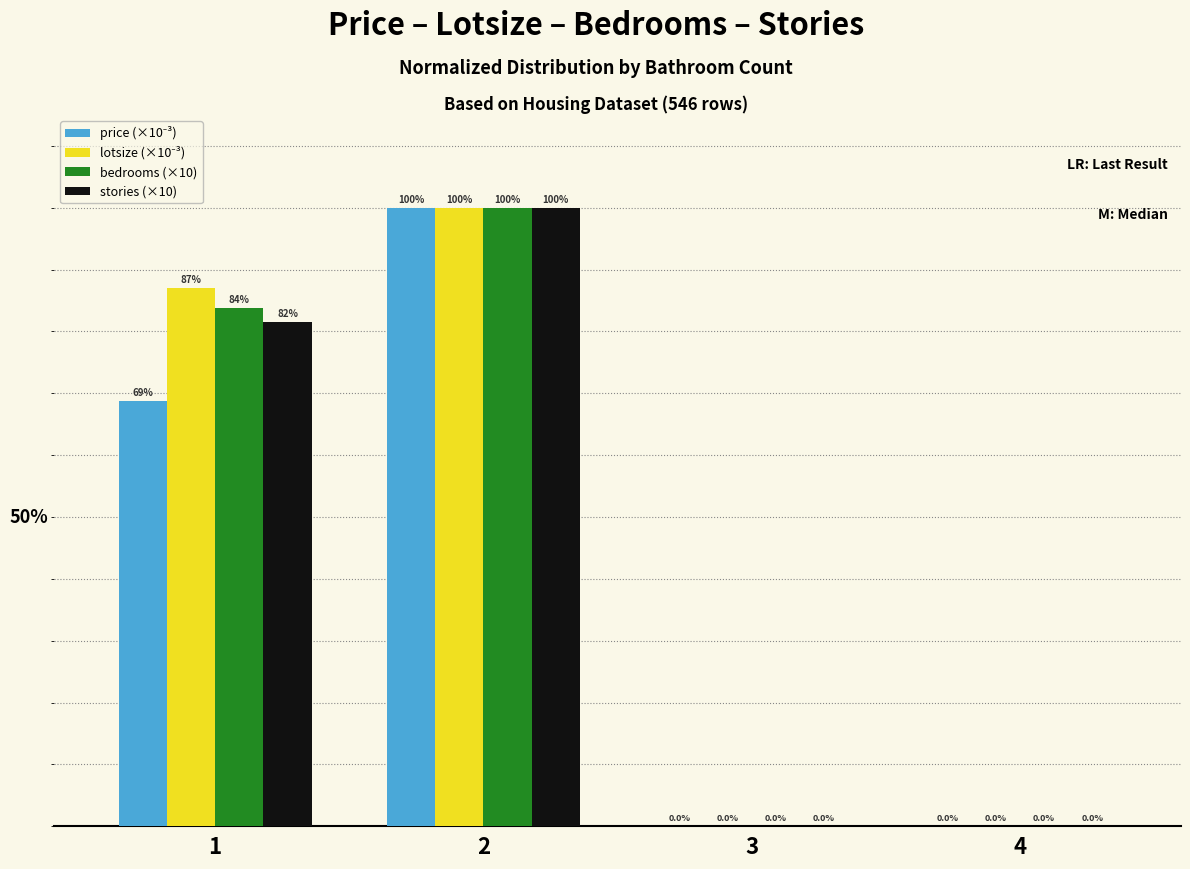

What is the difference between the maximum and minimum values in the stories (×10) series?

100.0